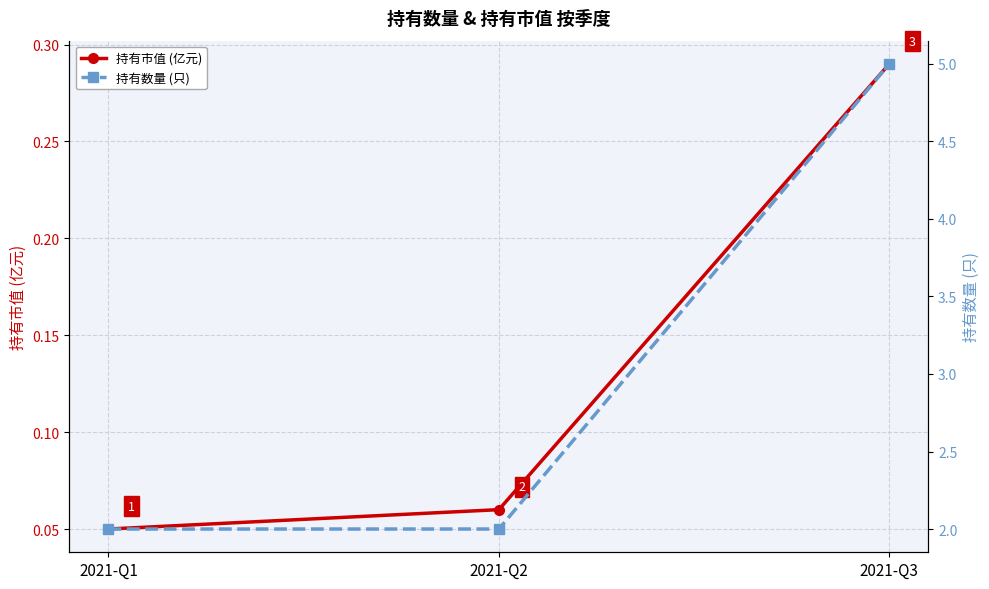

List the labels in order of 持有数量 (只) value, smallest first.

2021-Q1, 2021-Q2, 2021-Q3